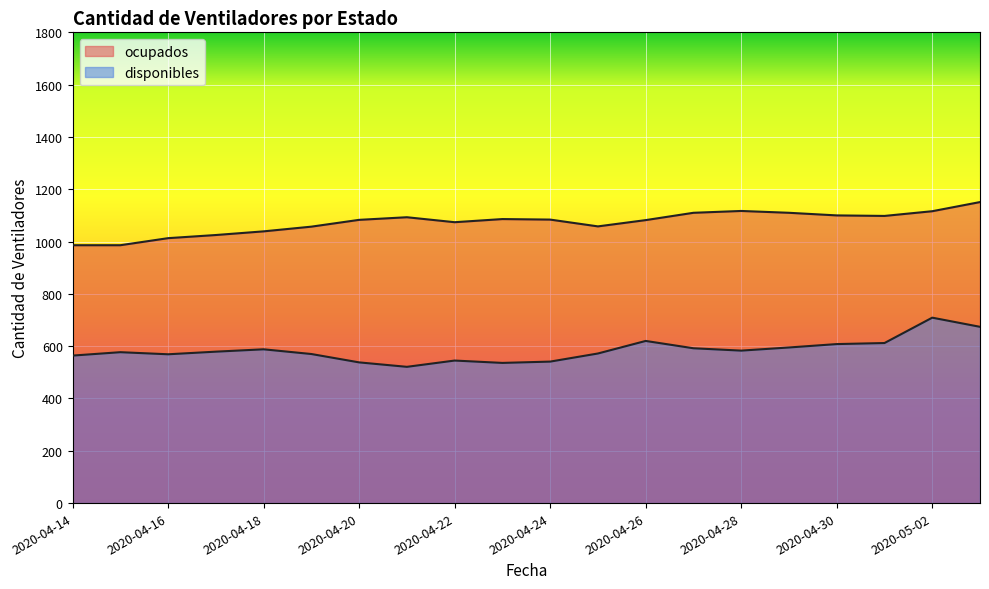

At how many categories does at least one series exceed 819?

20